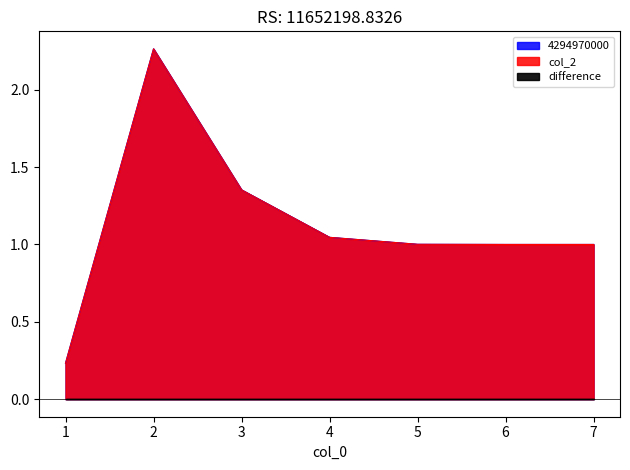

Reading left to right, extract all data points from this chart.

4294970000: 0.2	2.3	1.4	1.0	1.0	1.0	1.0
col_2: 0.2	2.3	1.4	1.0	1.0	1.0	1.0